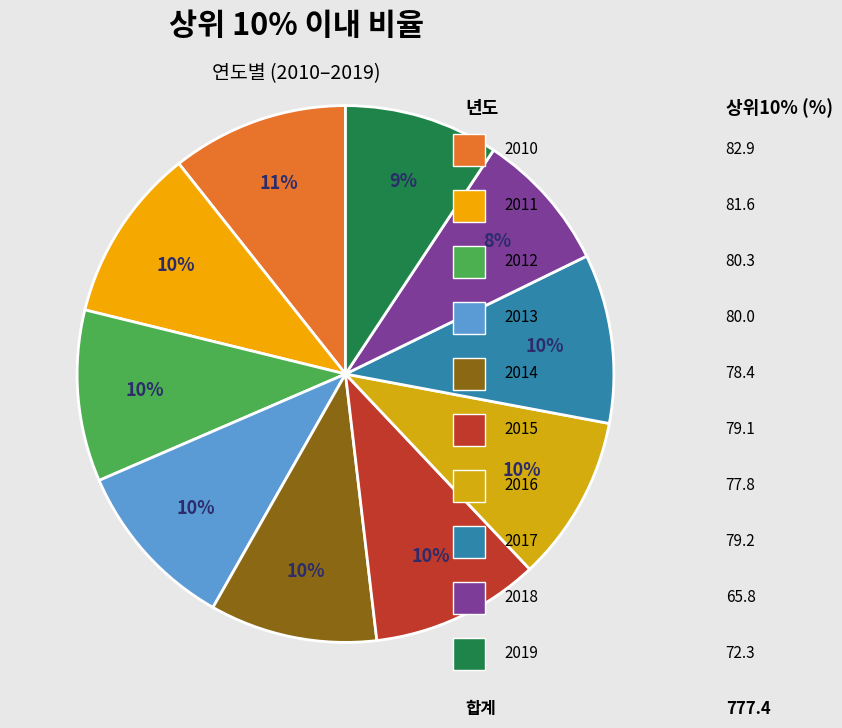

How many slices are in this pie chart?

10